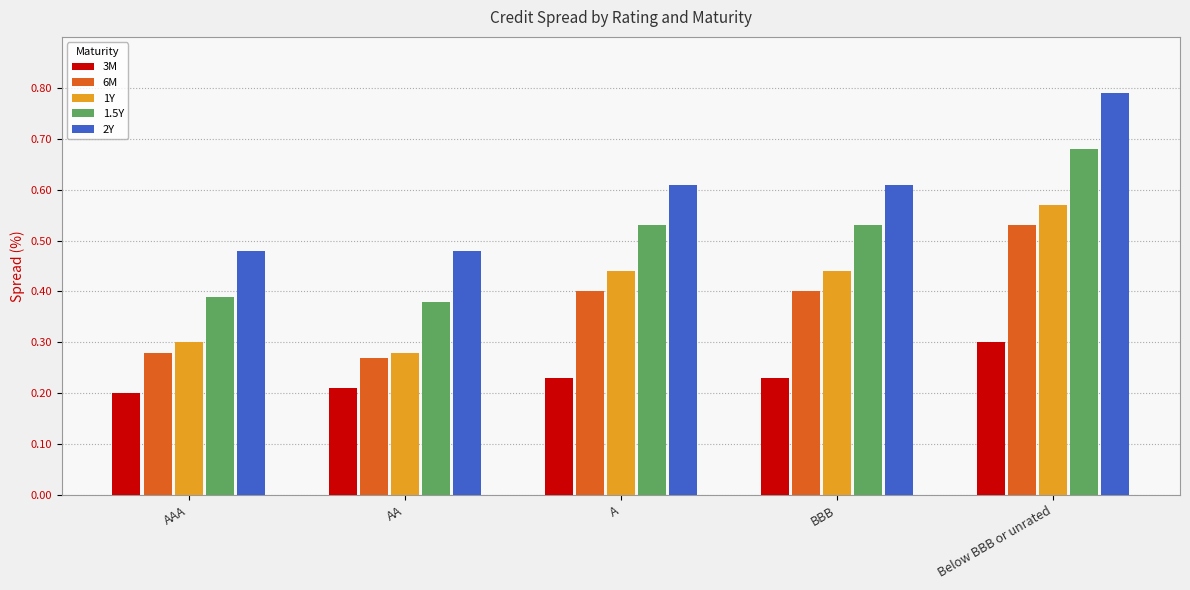

How many 6M values are between 0 and 1?

5